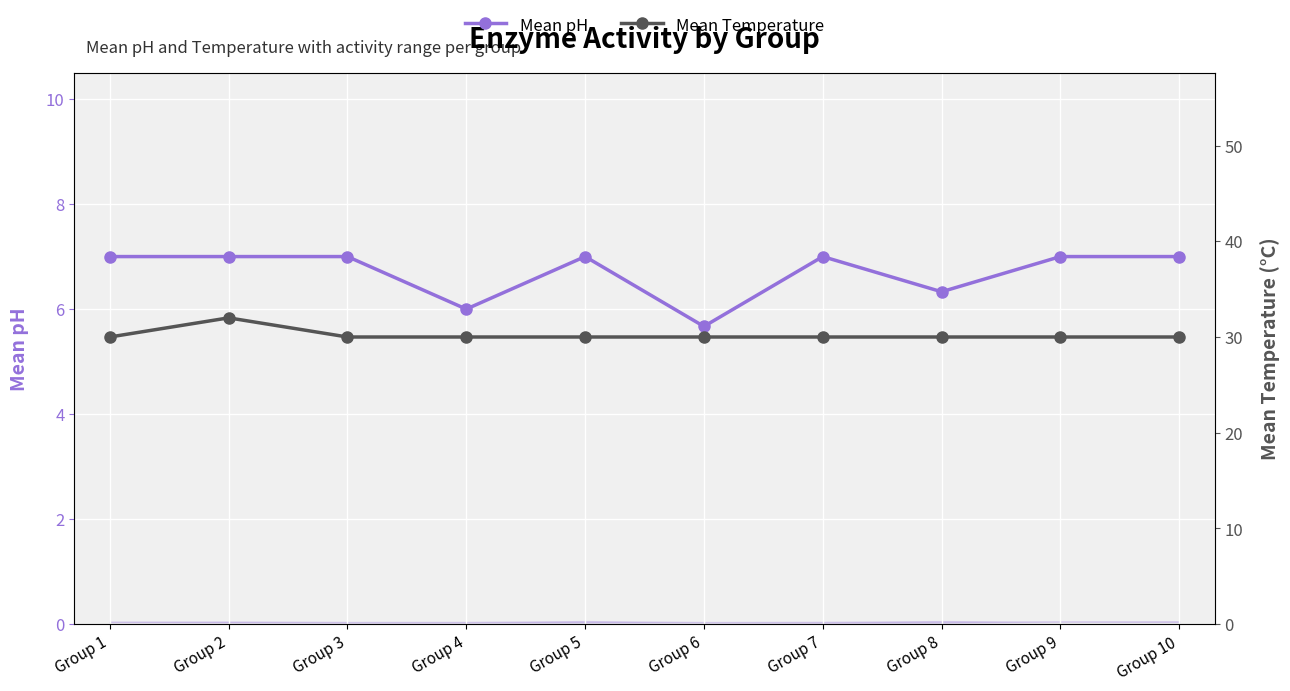

What is the sum of all Mean Temperature values?

302.0